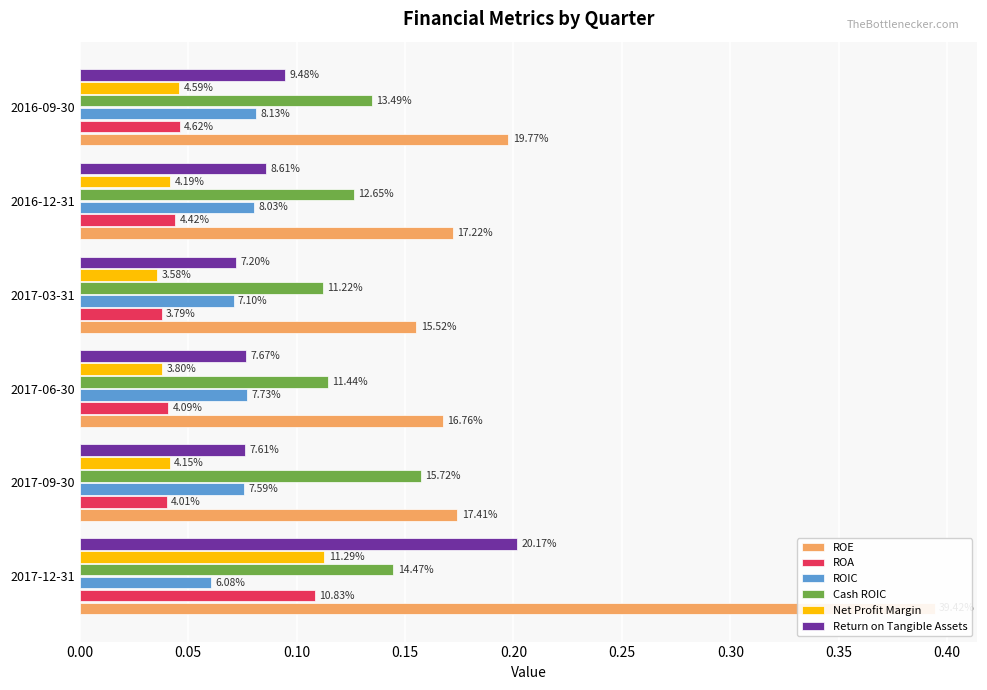

Reading right to left, what are all the values shown in this chart?

ROE: 0.25=0.2	0.20=0.2	0.15=0.2	0.10=0.2	0.05=0.2	0.00=0.4
ROA: 0.25=0.0	0.20=0.0	0.15=0.0	0.10=0.0	0.05=0.0	0.00=0.1
ROIC: 0.25=0.1	0.20=0.1	0.15=0.1	0.10=0.1	0.05=0.1	0.00=0.1
Cash ROIC: 0.25=0.1	0.20=0.1	0.15=0.1	0.10=0.1	0.05=0.2	0.00=0.1
Net Profit Margin: 0.25=0.0	0.20=0.0	0.15=0.0	0.10=0.0	0.05=0.0	0.00=0.1
Return on Tangible Assets: 0.25=0.1	0.20=0.1	0.15=0.1	0.10=0.1	0.05=0.1	0.00=0.2